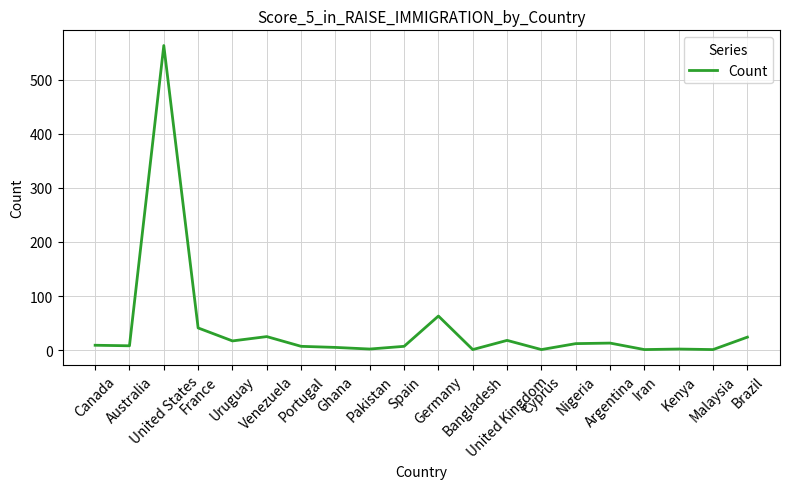

What is the maximum value shown in the chart?

563